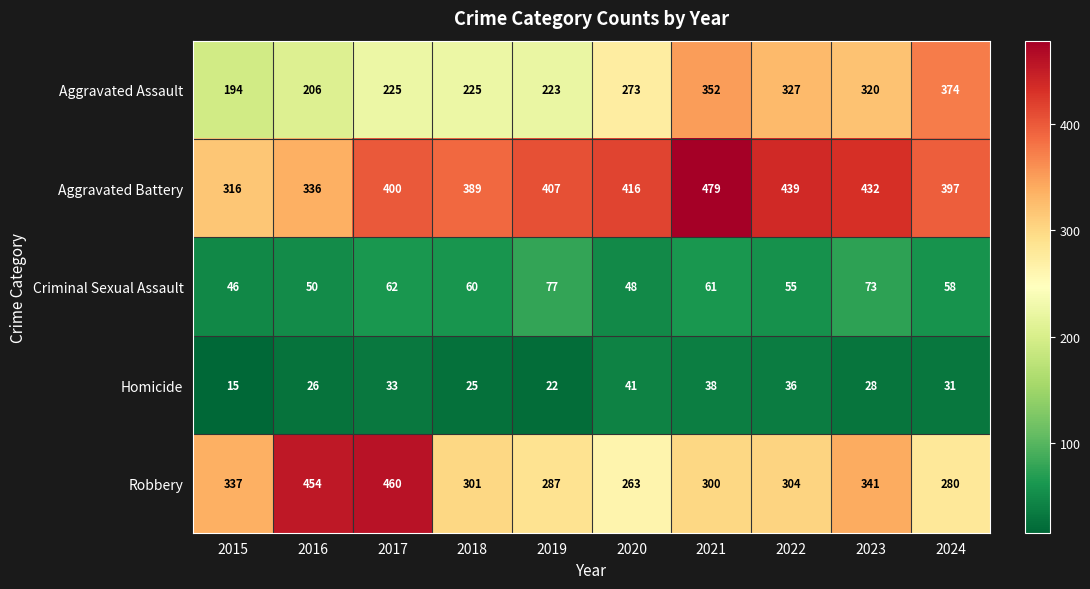

Which category has the highest value across all series?

2021